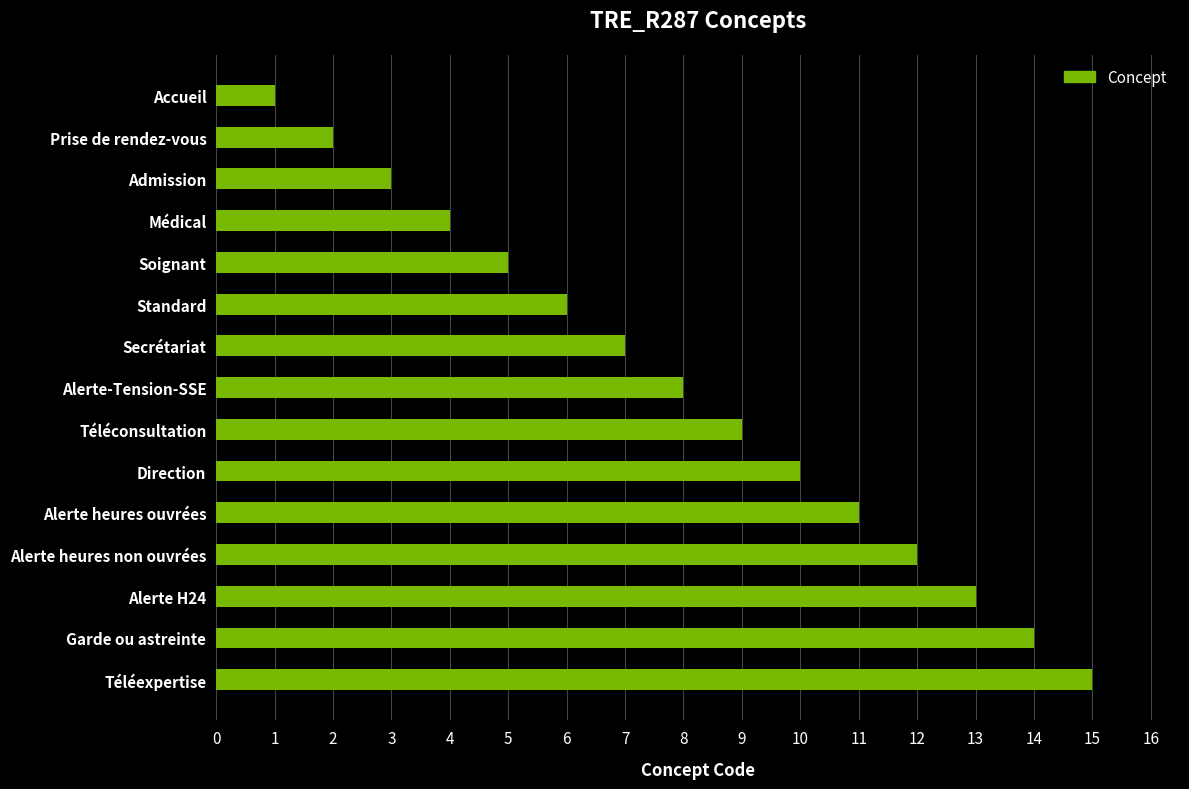

List the labels in order of value, smallest first.

Accueil, Prise de rendez-vous, Admission, Médical, Soignant, Standard, Secrétariat, Alerte-Tension-SSE, Téléconsultation, Direction, Alerte heures ouvrées, Alerte heures non ouvrées, Alerte H24, Garde ou astreinte, Téléexpertise